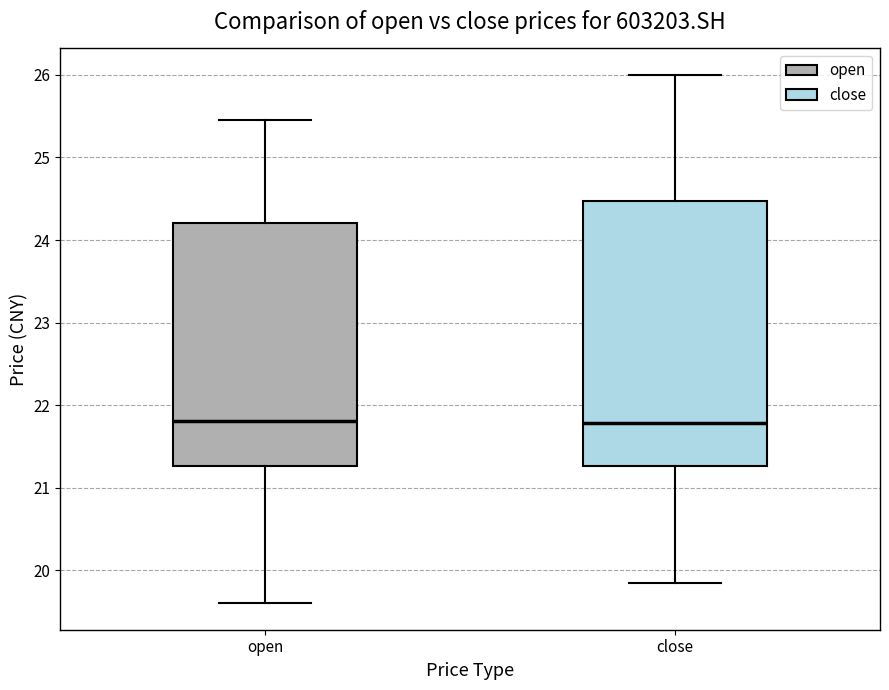

Reading left to right, transcribe this box plot: for each box, give where its median line is, the range the box spans, and where its two whiskers end, as read against the y-axis. The values are not printed on the chart, so give them approximately, as read against the axis.

open: median 21.8, box 21.3 to 24.2, whiskers 19.6 to 25.5
close: median 21.8, box 21.3 to 24.5, whiskers 19.8 to 26.0